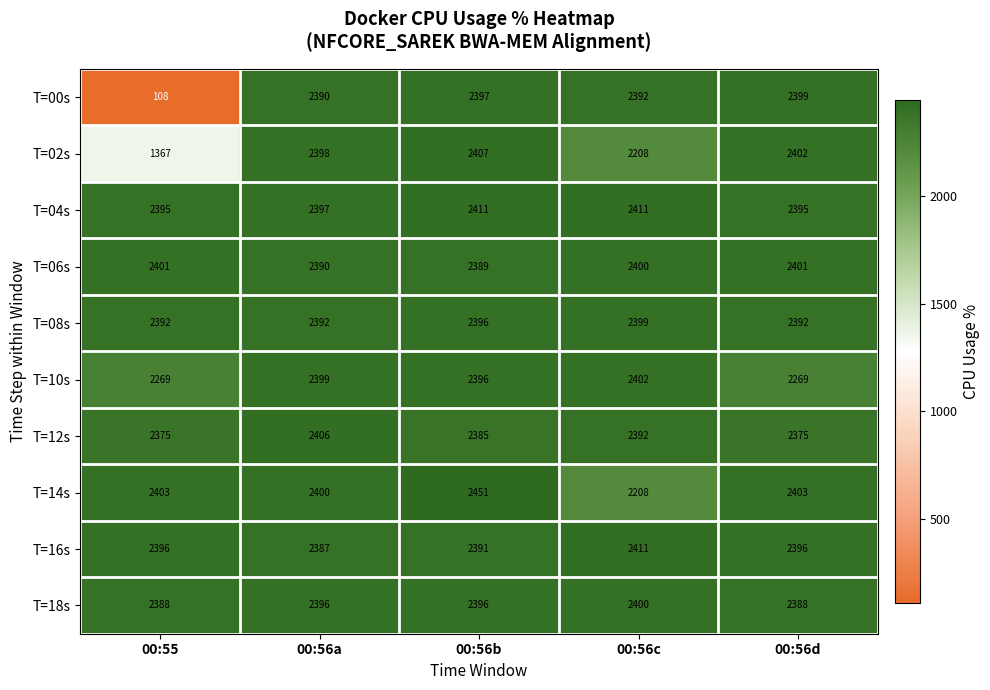

True or false: T=02s has a value of 340 at 00:55.

False